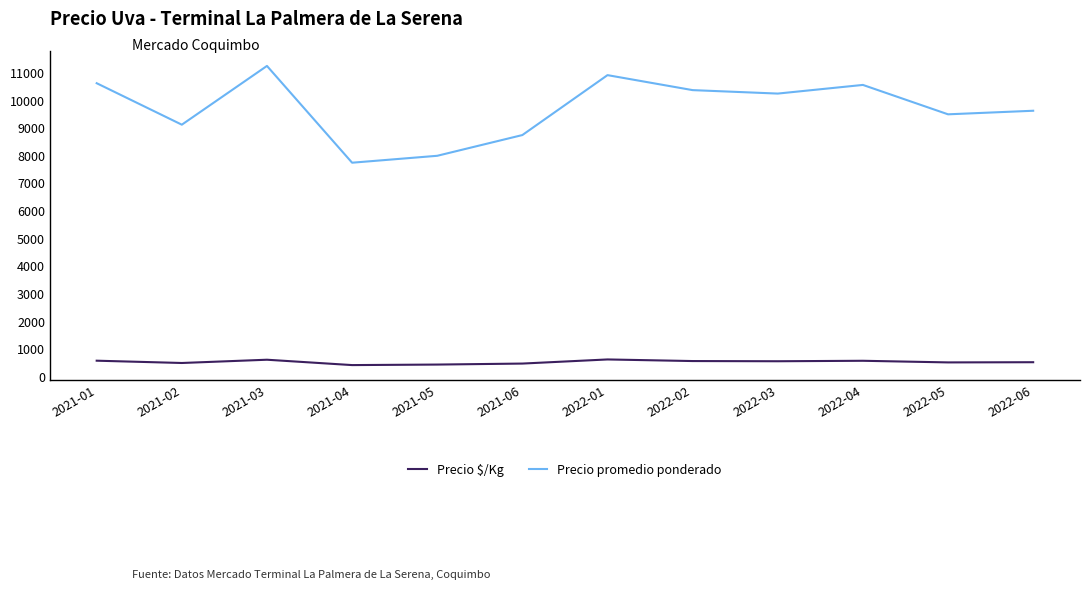

The Precio $/Kg series shows 528 at 2022-05. True or false?

True